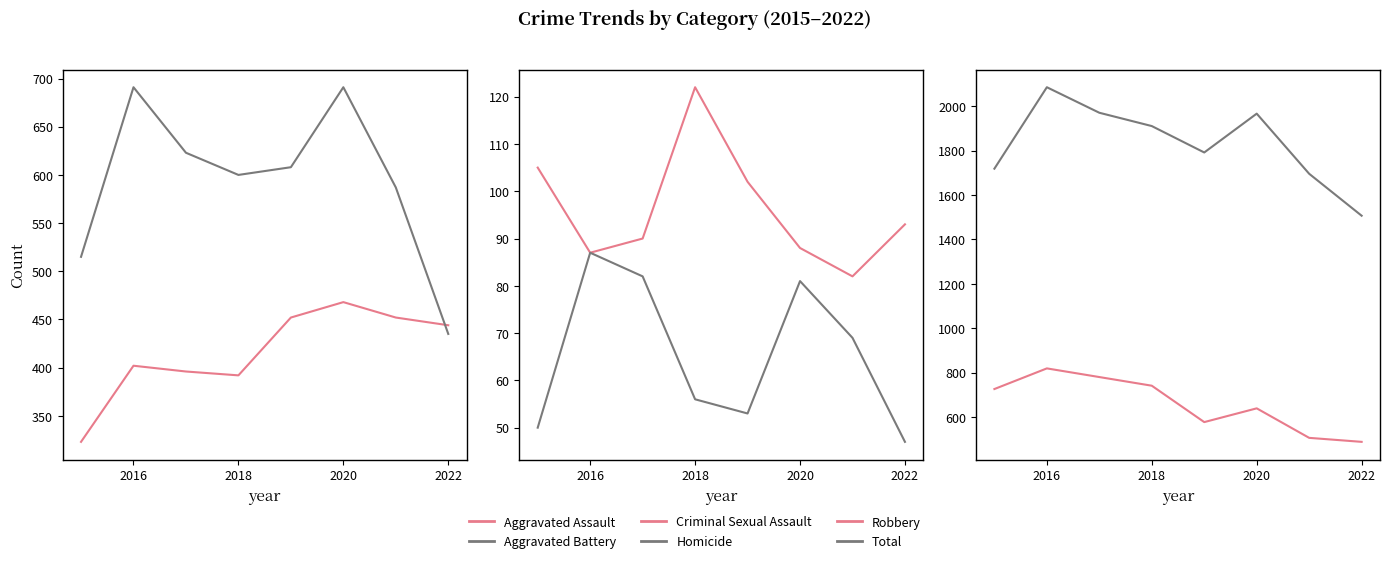

What is the value of the Homicide point at the 1st from the left?

50